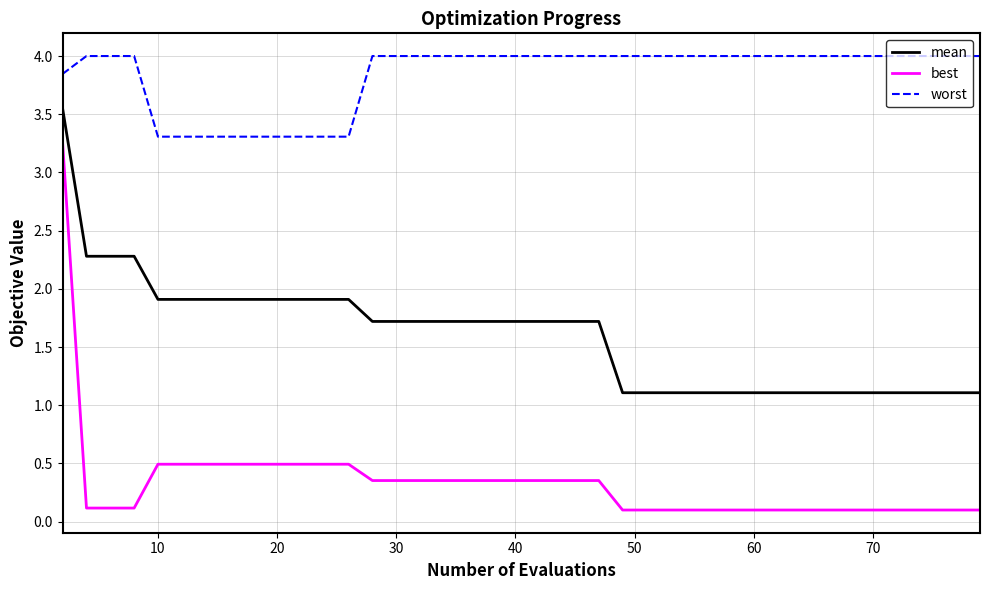

What are all the series names shown in the legend?

mean, best, worst